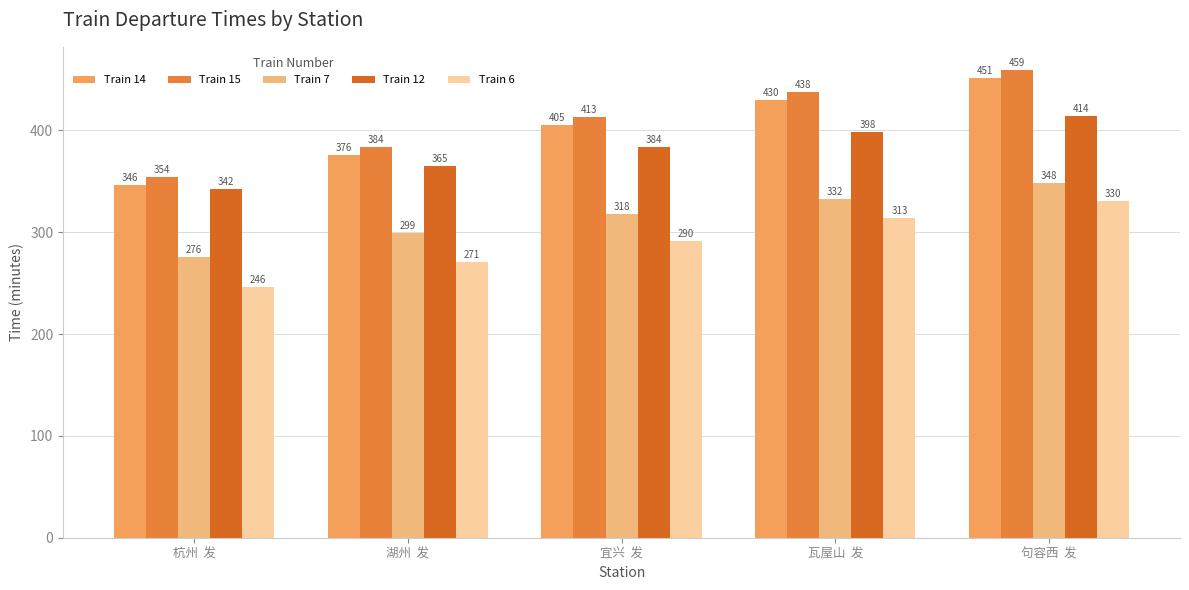

Reading left to right, transcribe all the data shown in this chart.

Train 14: 346.0	376.0	405.0	430.0	451.0
Train 15: 354.0	384.0	413.0	438.0	459.0
Train 7: 276.0	299.3	318.0	332.5	348.2
Train 12: 342.0	365.3	384.0	398.5	414.2
Train 6: 246.0	271.0	290.8	313.8	330.3